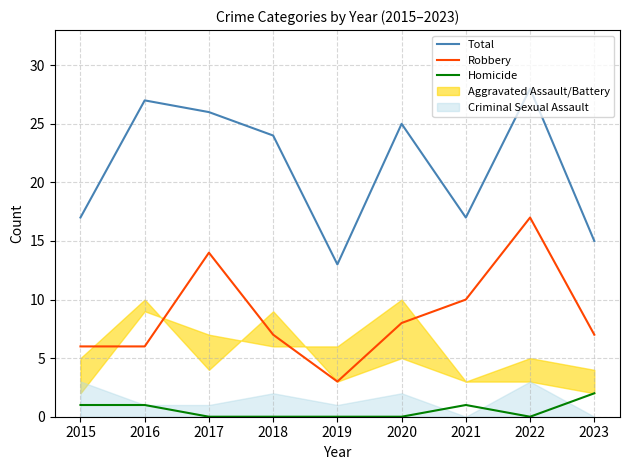

Which has a higher value, 2021 or 2017?

2017